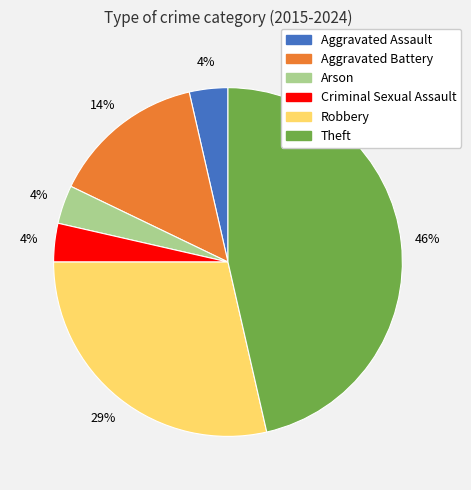

Approximately how many times larger is the value at Robbery compared to Theft?

0.6